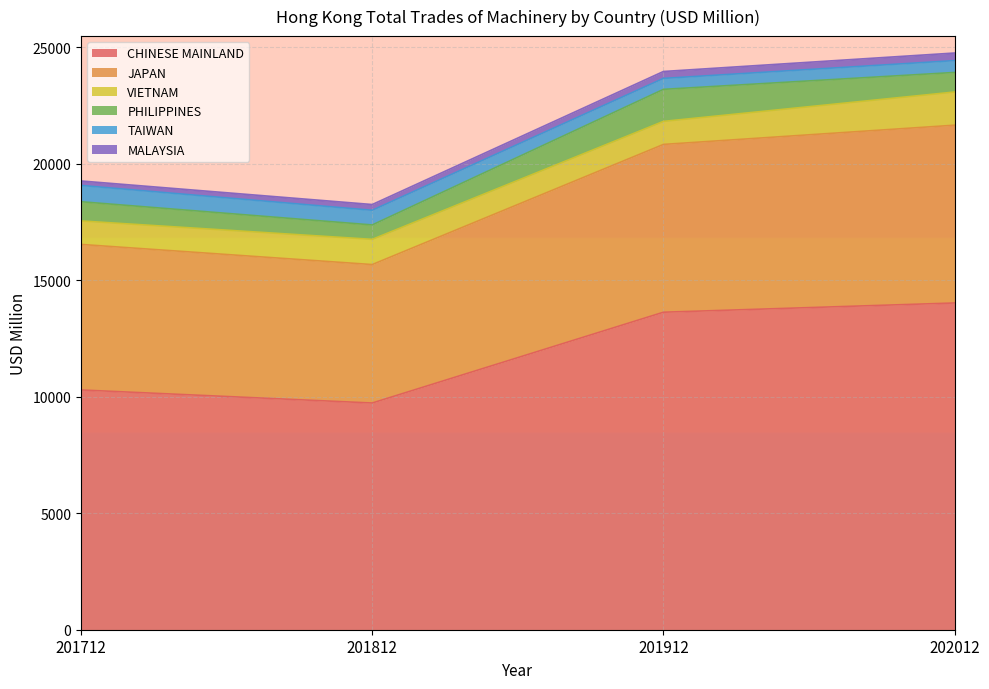

Which series has the largest total across all categories?

CHINESE MAINLAND